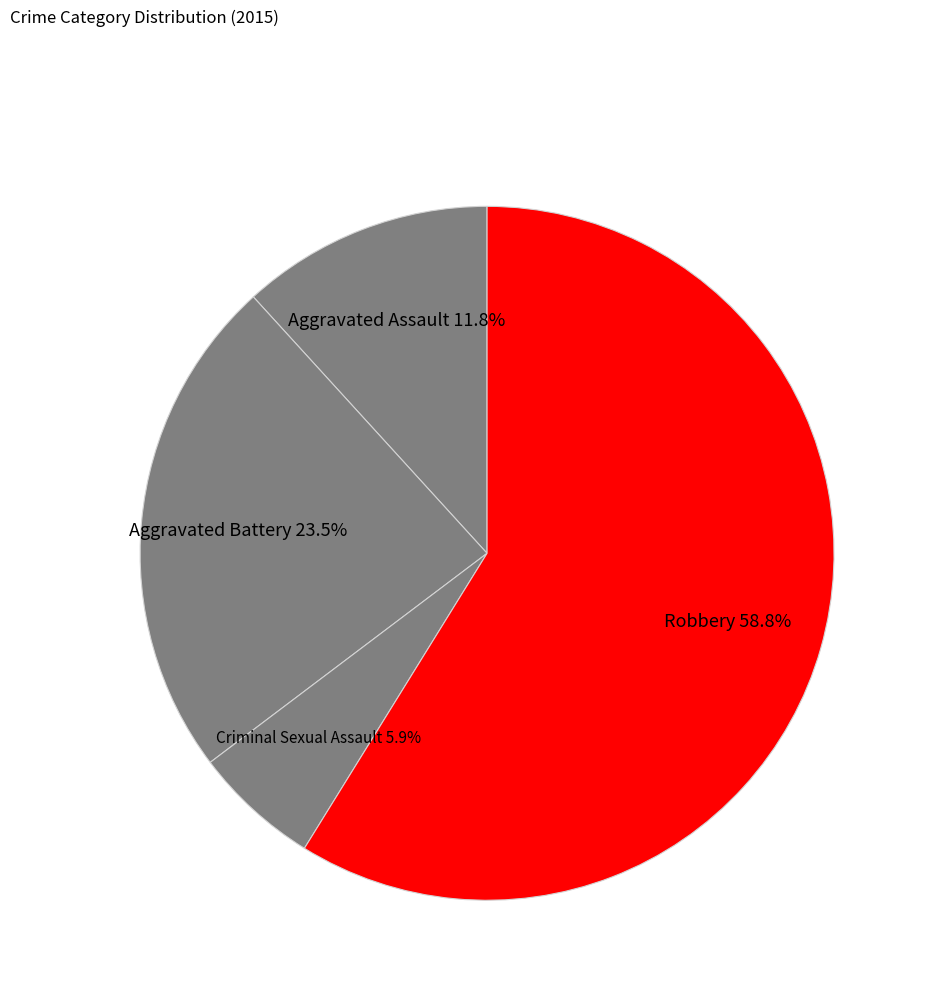

To the nearest percent, what is the average slice percentage?

25%